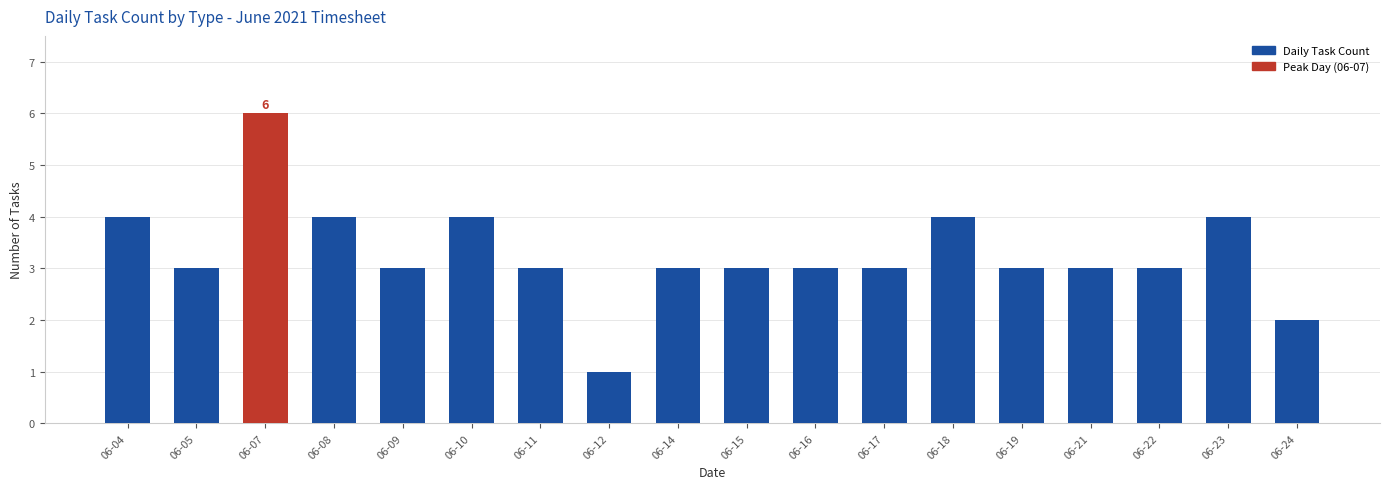

Reading left to right, transcribe all the data shown in this chart.

4	3	6	4	3	4	3	1	3	3	3	3	4	3	3	3	4	2